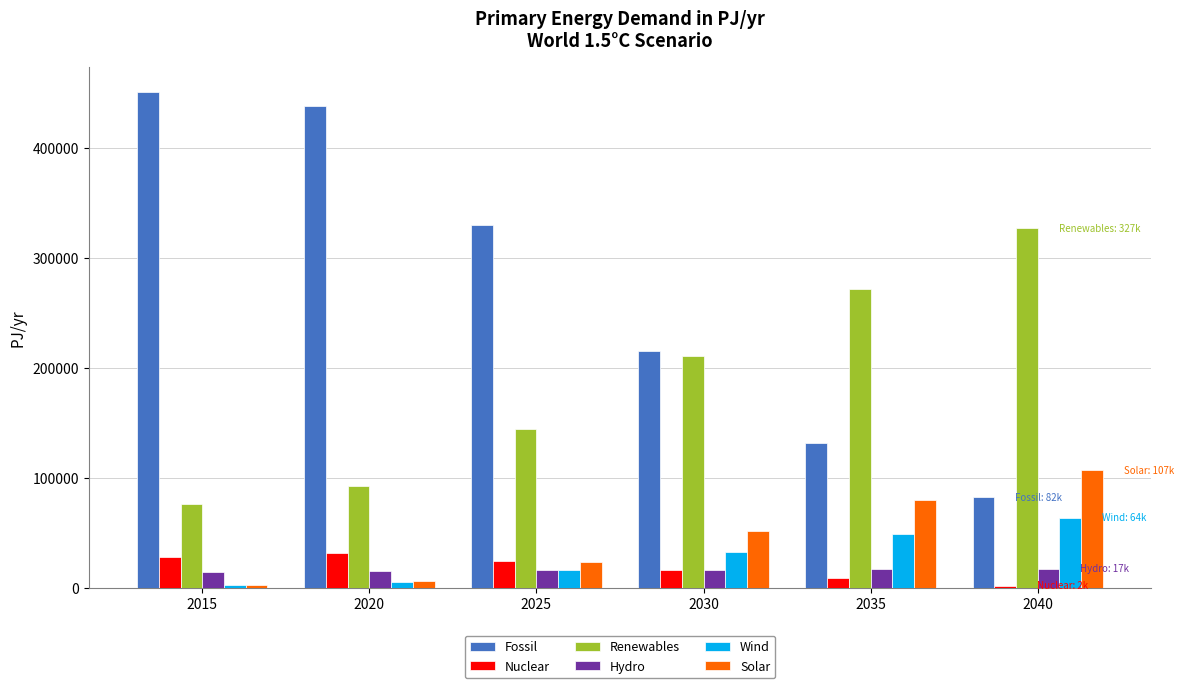

What is the greatest value displayed?

451185.2